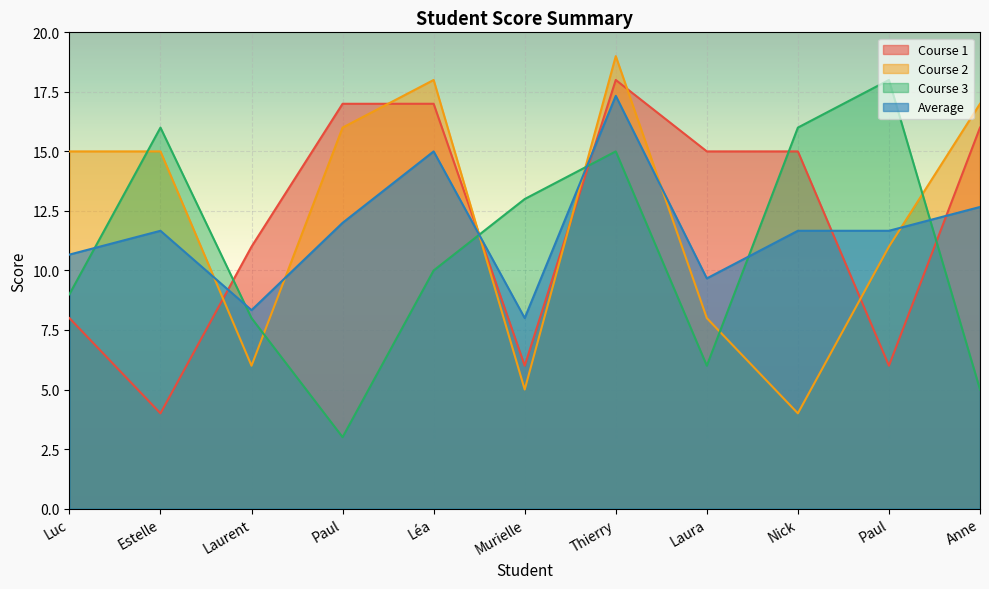

At which label does Course 1 first exceed 15?

Paul